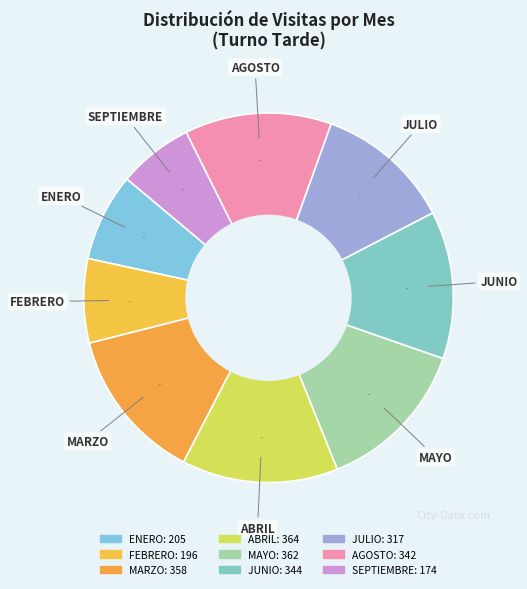

How many segments does this pie chart have?

9